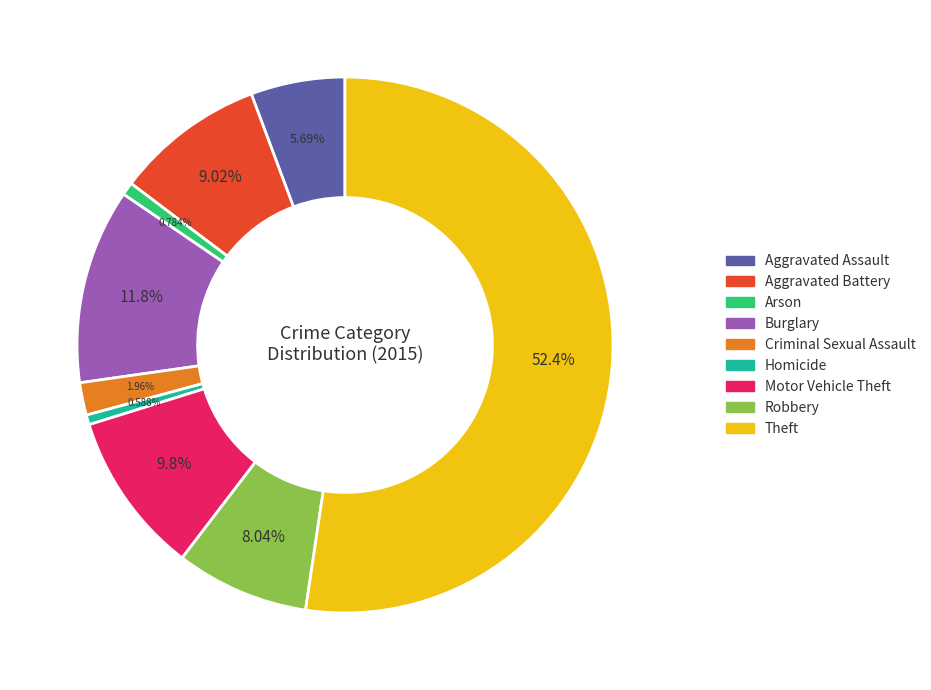

To the nearest percent, what percentage of the pie is Theft?

52%